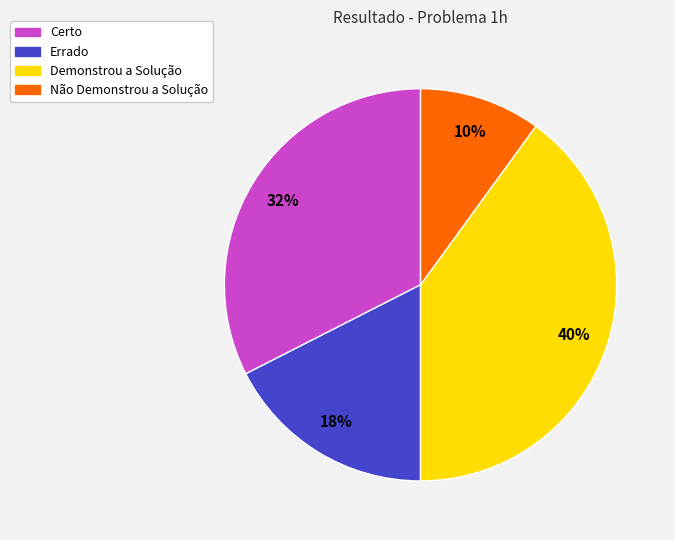

Which has a higher value, Certo or Errado?

Certo